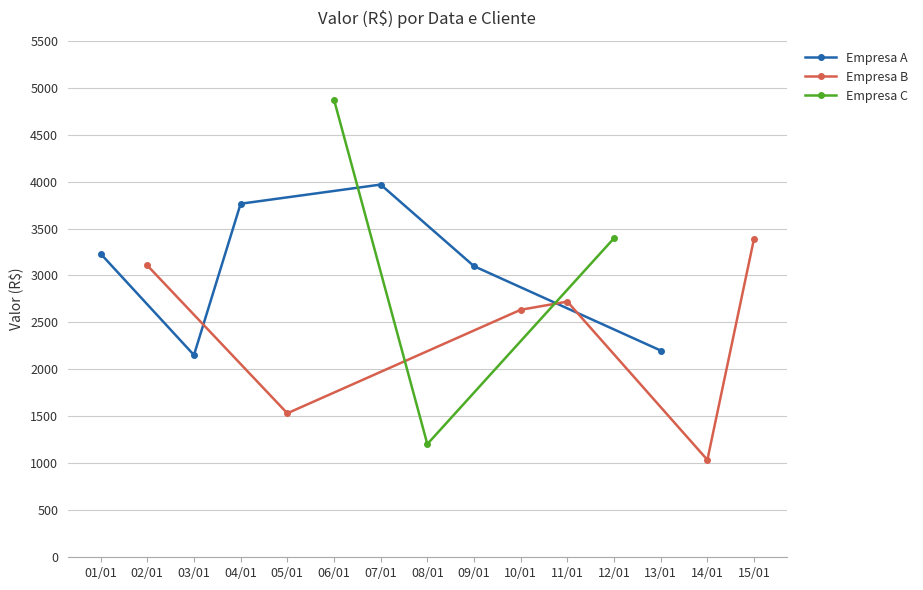

What is the label of the 14th point from the left?

14/01